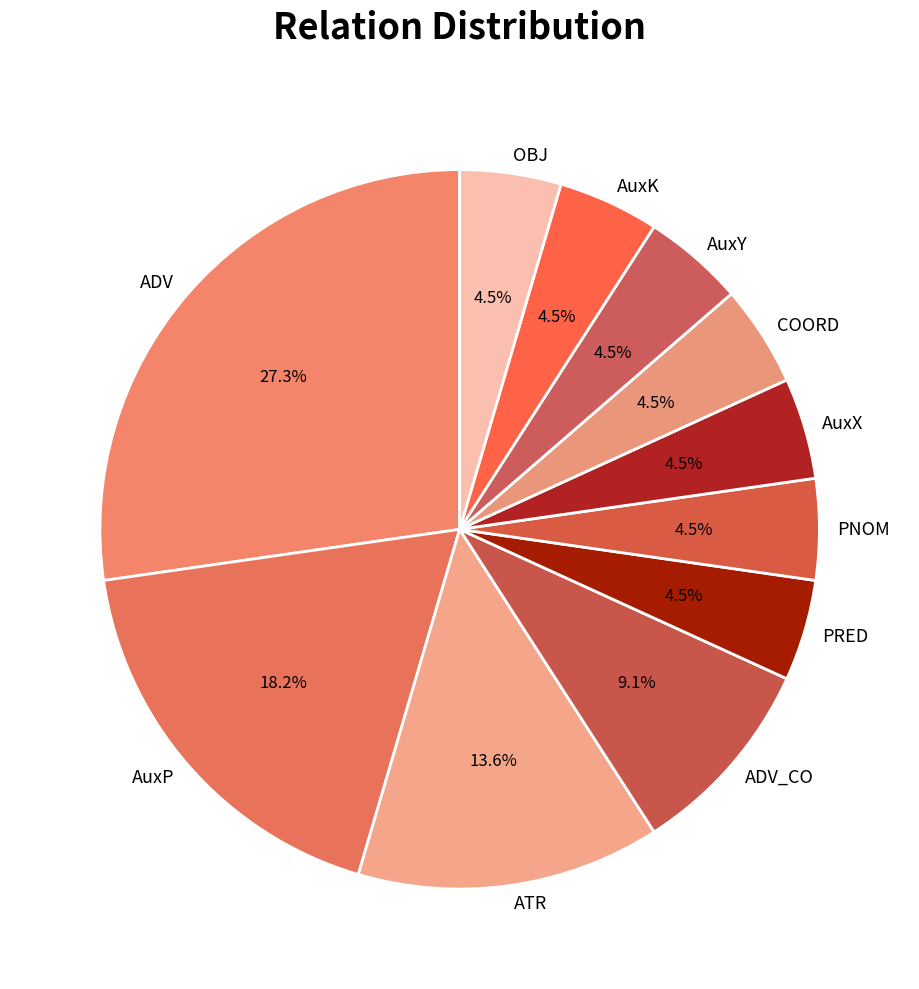

Does PNOM represent more than half of the total?

No